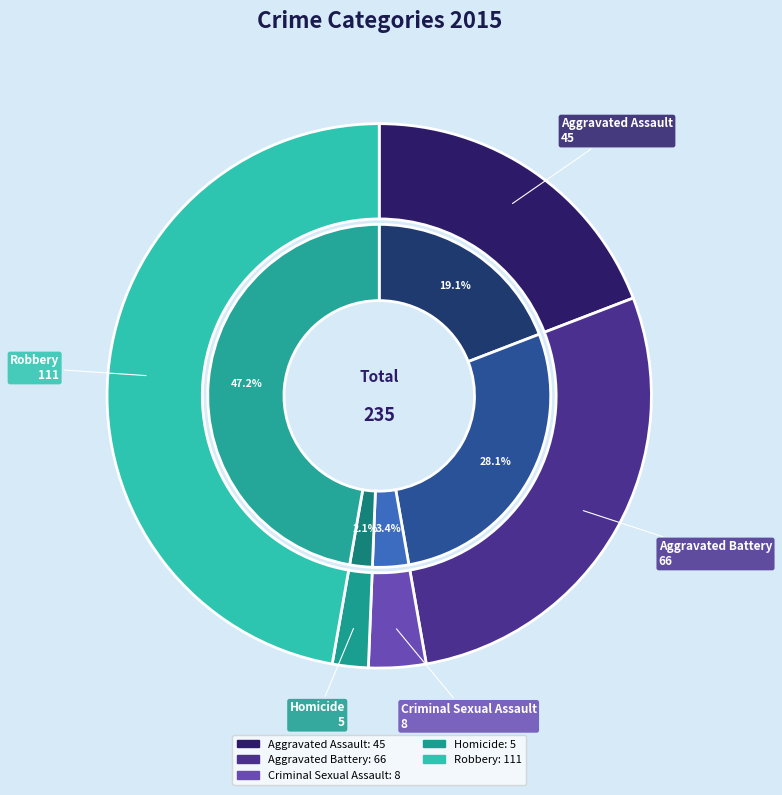

What percentage is the Robbery slice, to the nearest percent?

47%